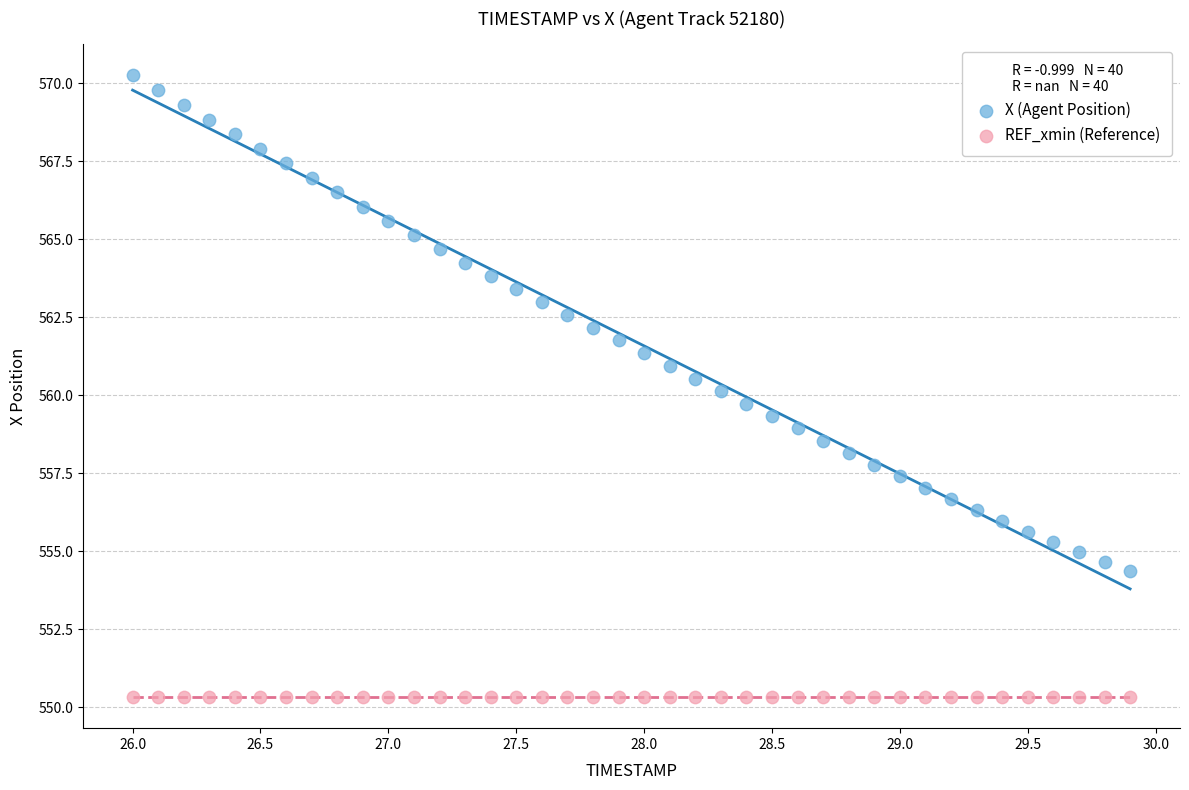

Which series reaches the maximum Y coordinate?

X (Agent Position)